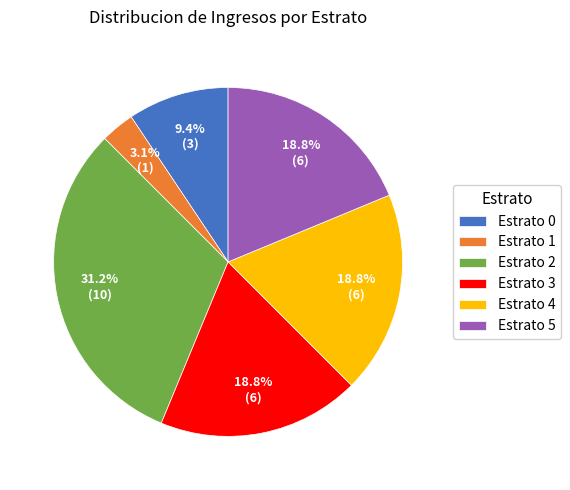

Which has a higher value, Estrato 0 or Estrato 5?

Estrato 5